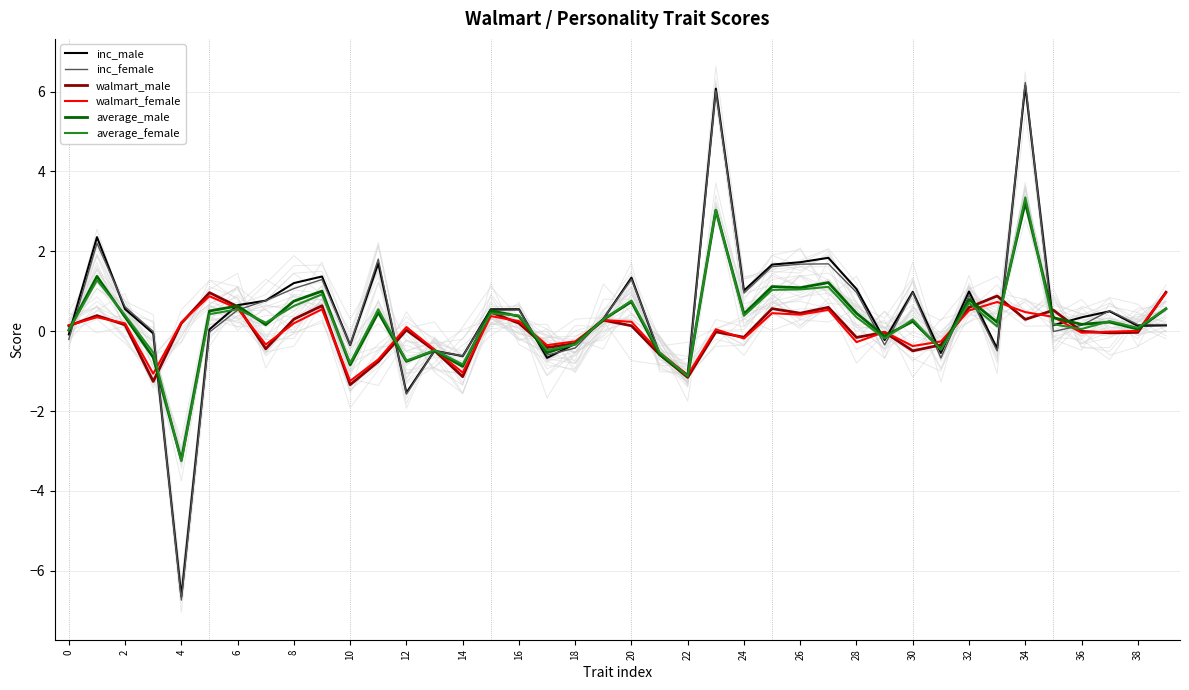

What is the sum of the average_female values at 16 and 22?

-0.7